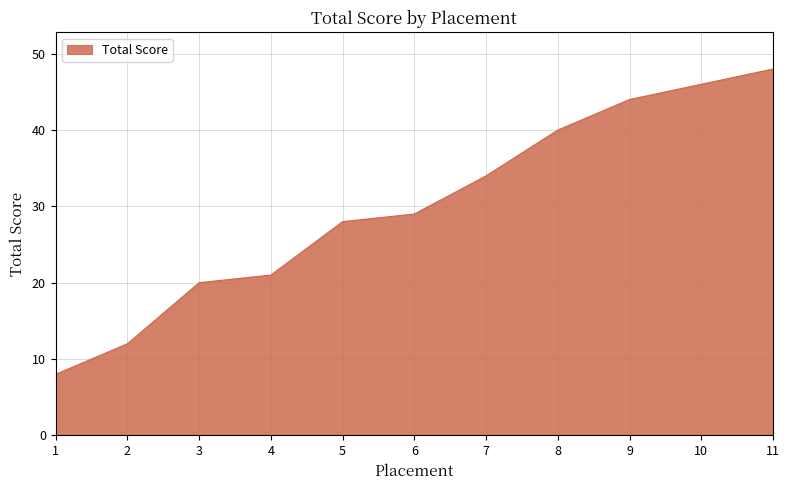

Reading left to right, what are all the values shown in this chart?

1=8	2=12	3=20	4=21	5=28	6=29	7=34	8=40	9=44	10=46	11=48